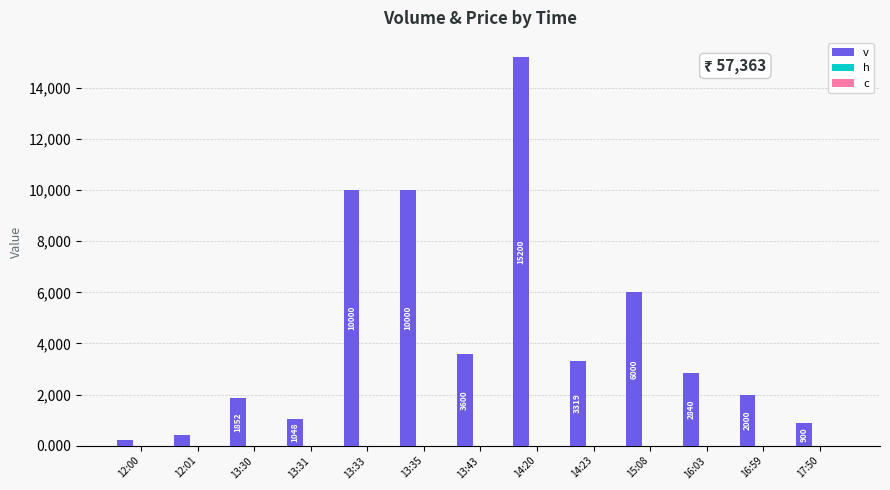

Where is v nearest to the value 7702?

15:08